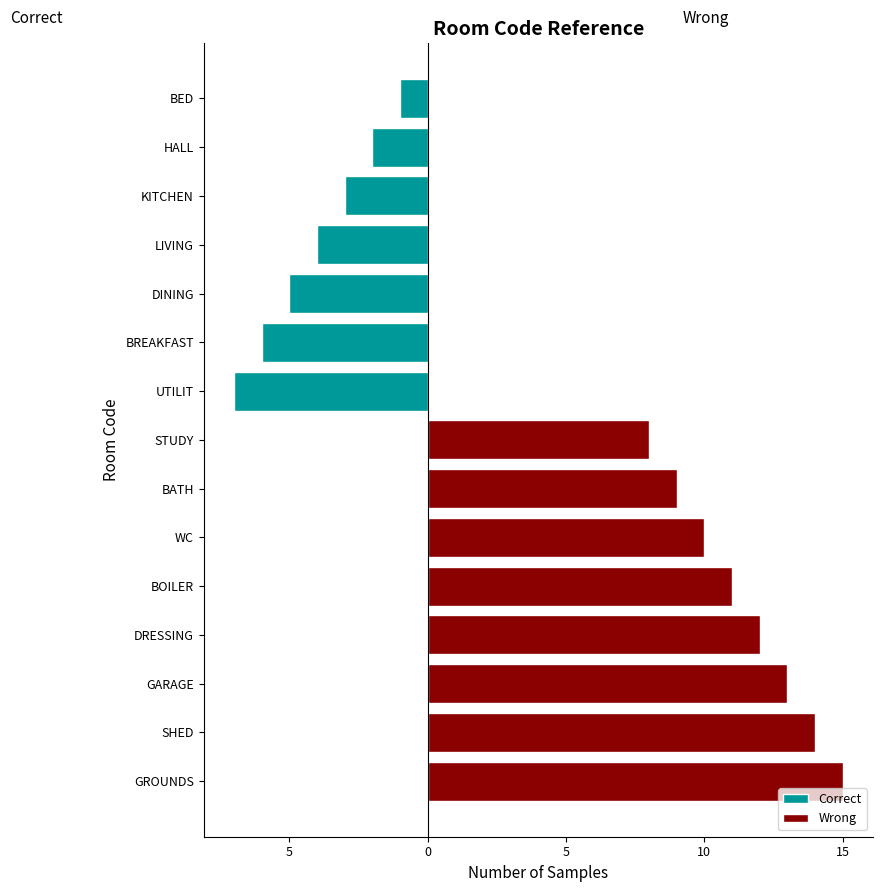

Where is the data nearest to the value 8?

STUDY